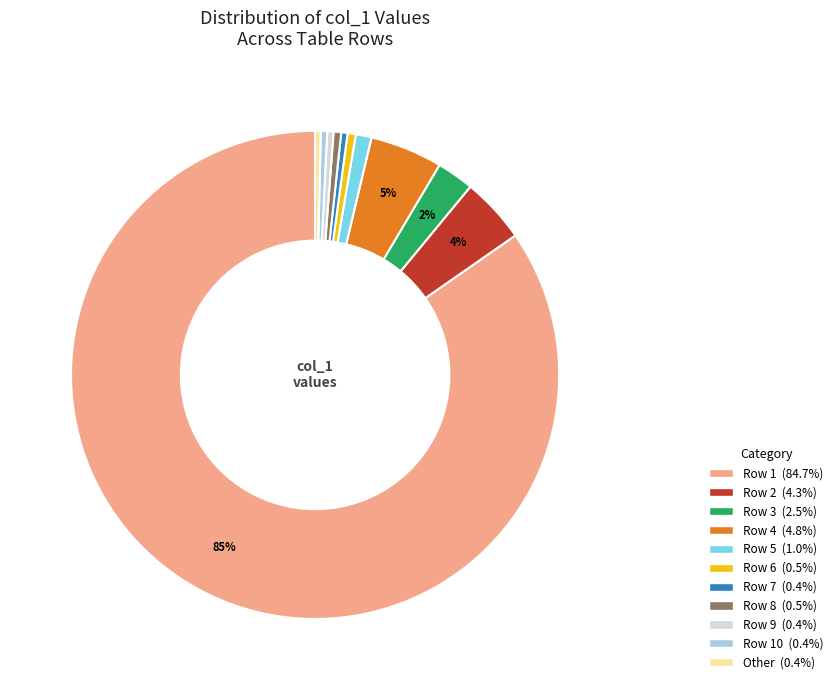

To the nearest percent, what is the average slice percentage?

9%